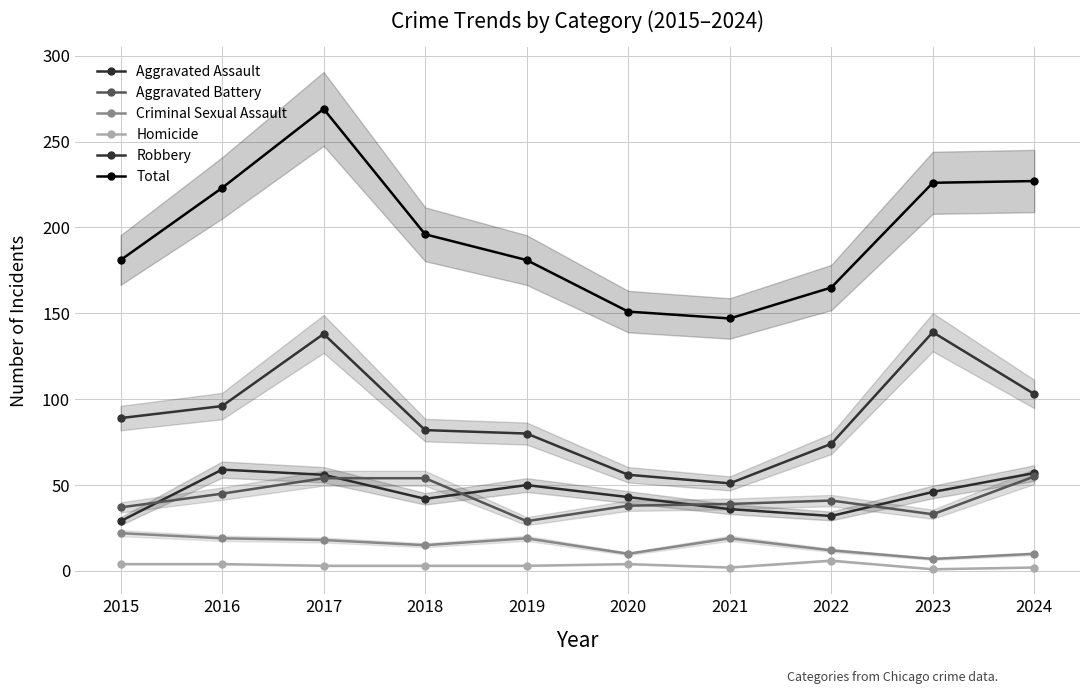

What is the sum of the Total values at 2022 and 2020?

316